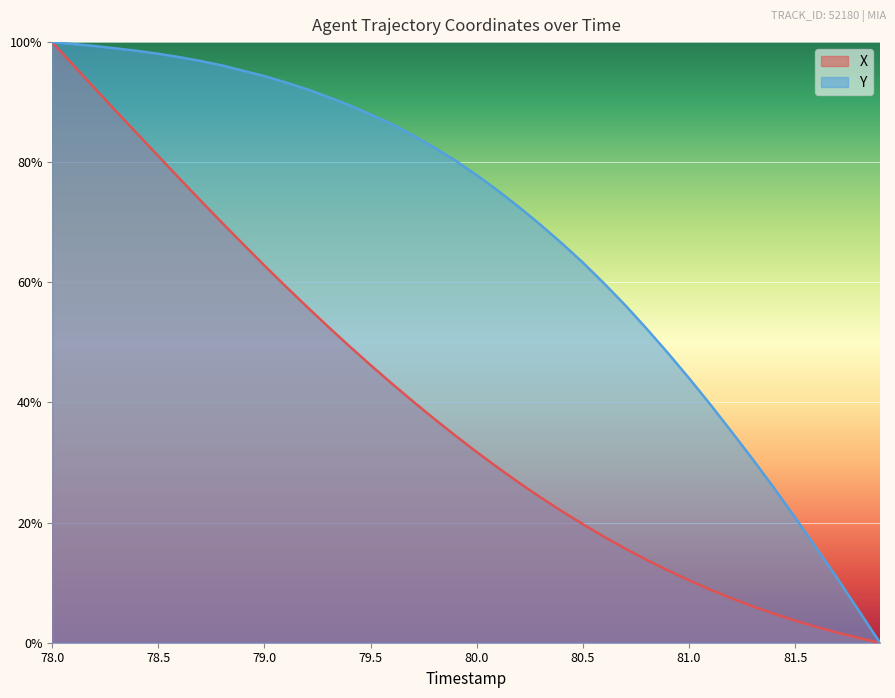

What is the difference between the maximum and second lowest values in the Y series?

94.7